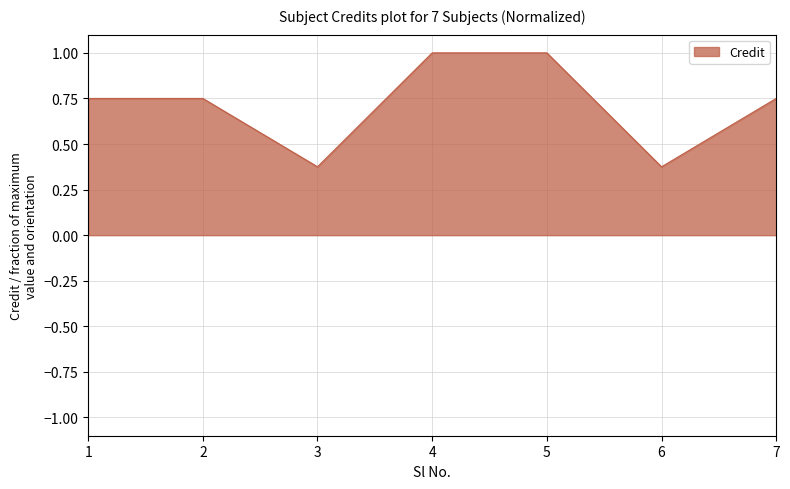

What is the greatest value displayed?

1.0